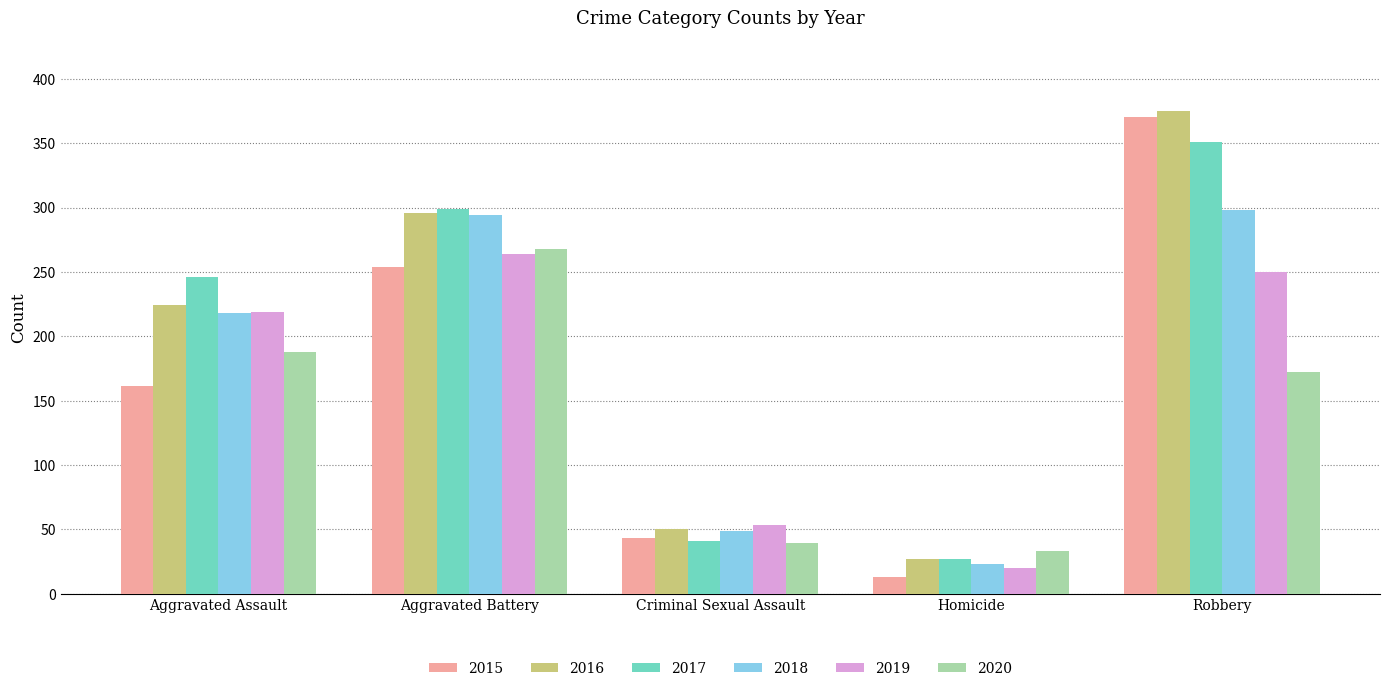

How many bars are there in total?

30